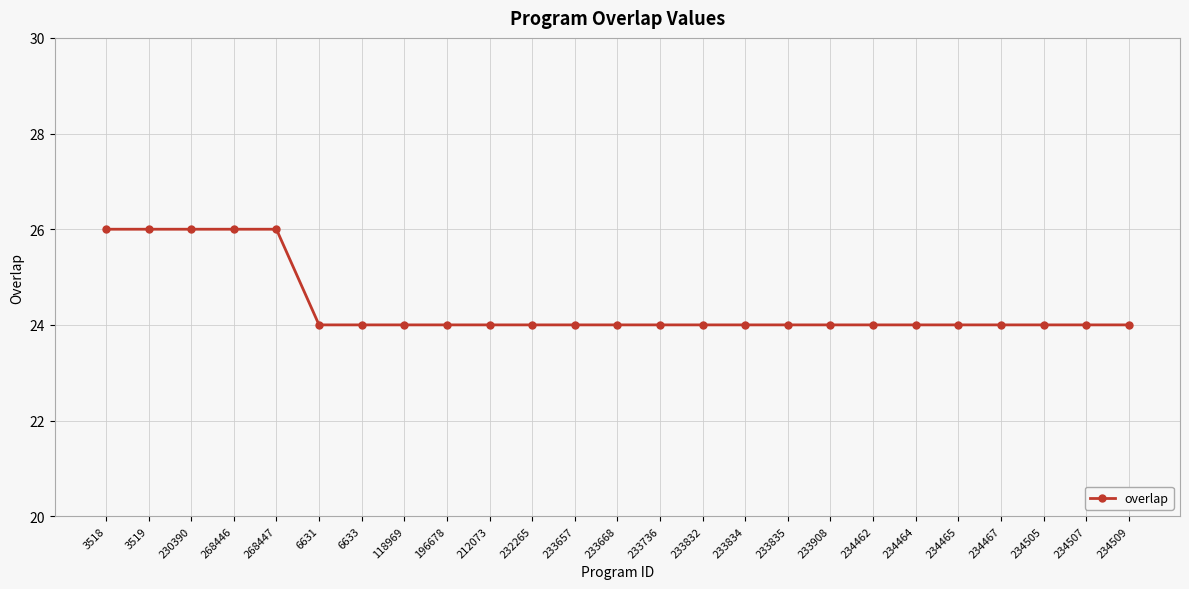

What position from the right is 234509?

1